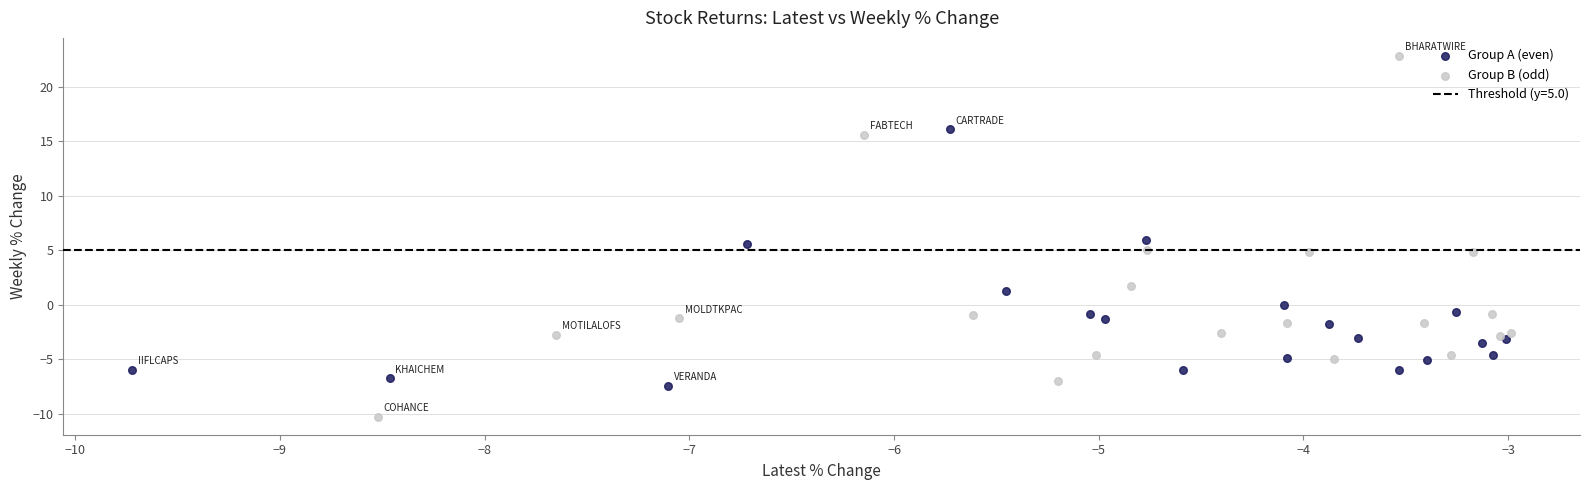

Which series has the widest spread of Y values?

Group B (odd)